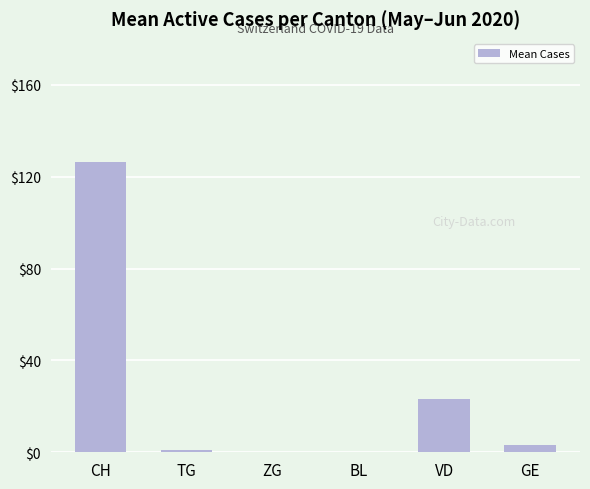

True or false: the data shows -40.9 at BL.

False